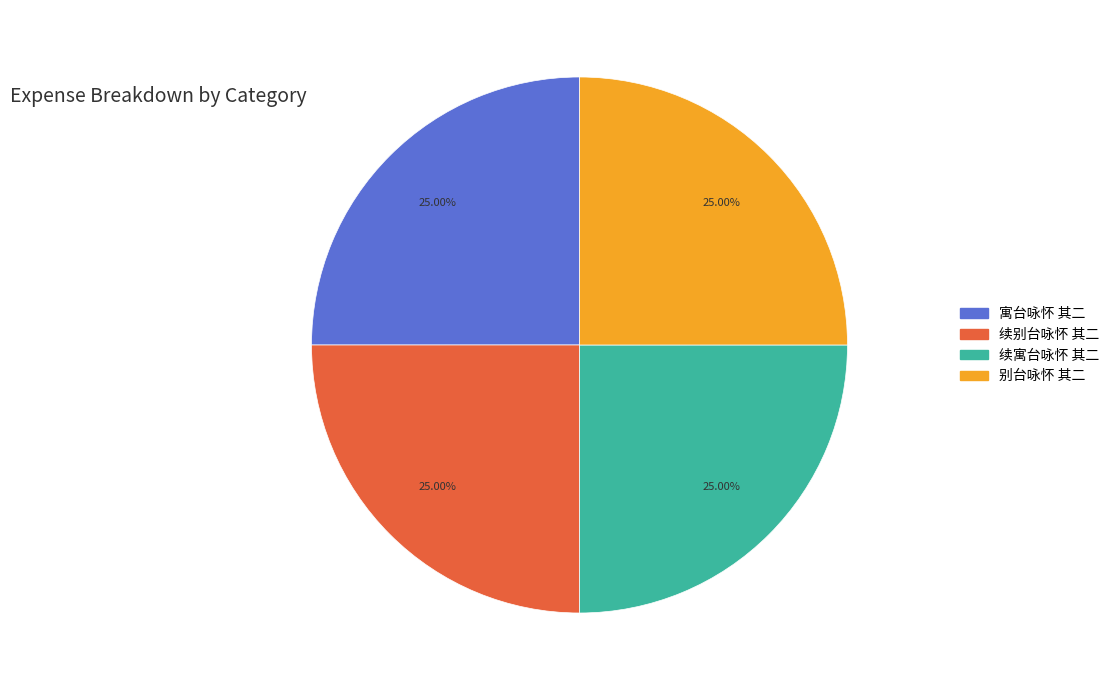

How many slices are in this pie chart?

4